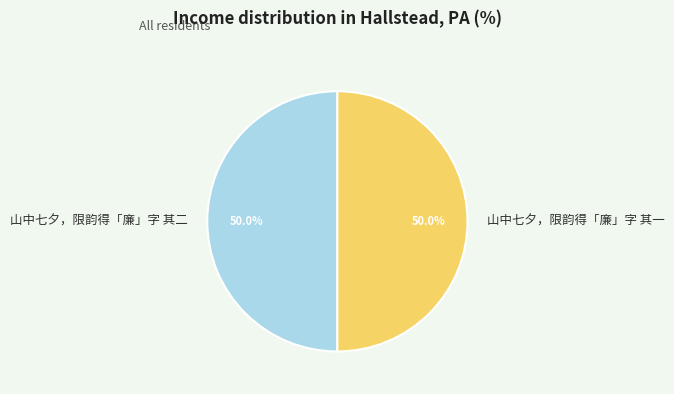

Do 山中七夕，限韵得「廉」字 其一 and 山中七夕，限韵得「廉」字 其二 together represent more than half of the pie?

Yes